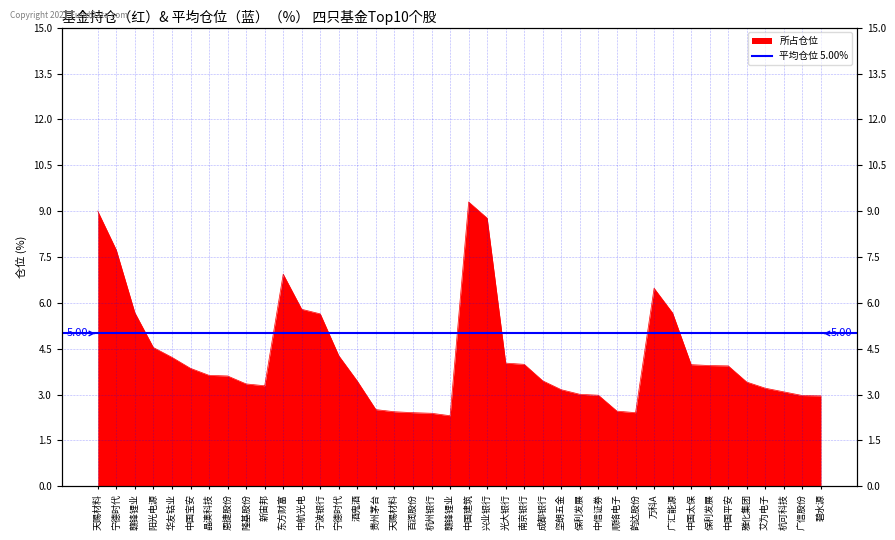

Rank the categories by value from lowest to highest.

赣锋锂业, 杭州银行, 百润股份, 韵达股份, 天赐材料, 顺络电子, 贵州茅台, 碧水源, 广信股份, 中信证券, 保利发展, 杭可科技, 坚朗五金, 艾为电子, 新宙邦, 隆基股份, 雅化集团, 酒鬼酒, 成都银行, 恩捷股份, 晶澳科技, 中国宝安, 中国平安, 保利发展, 中国太保, 南京银行, 光大银行, 华友钴业, 宁德时代, 阳光电源, 宁波银行, 广汇能源, 赣锋锂业, 中航光电, 万科A, 东方财富, 宁德时代, 兴业银行, 天赐材料, 中国建筑